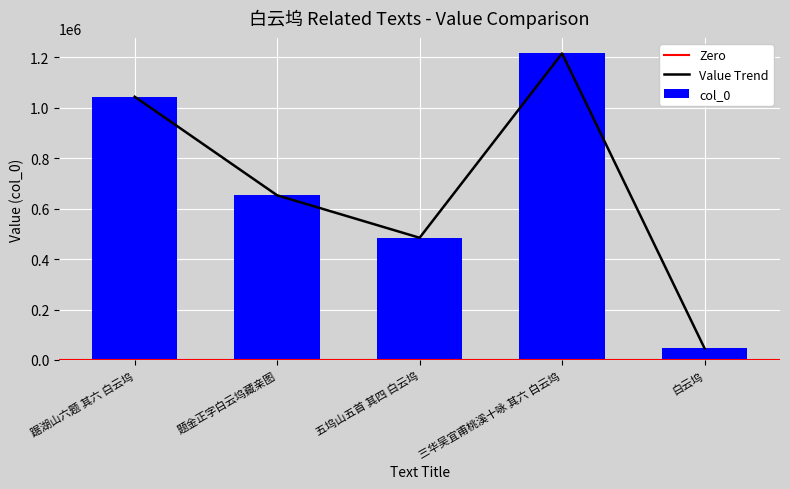

What is the maximum value shown in the chart?

1215611